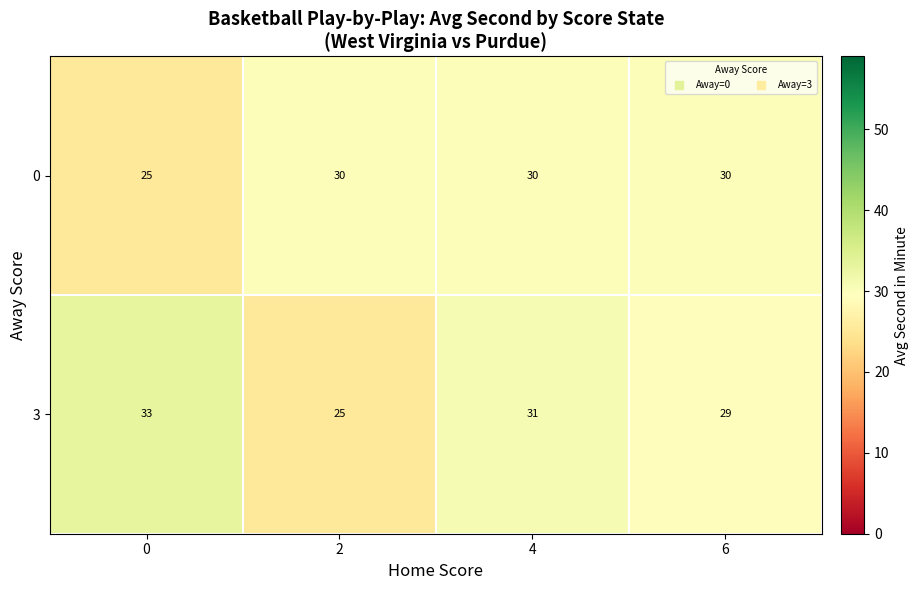

Which series has the largest total across all categories?

3